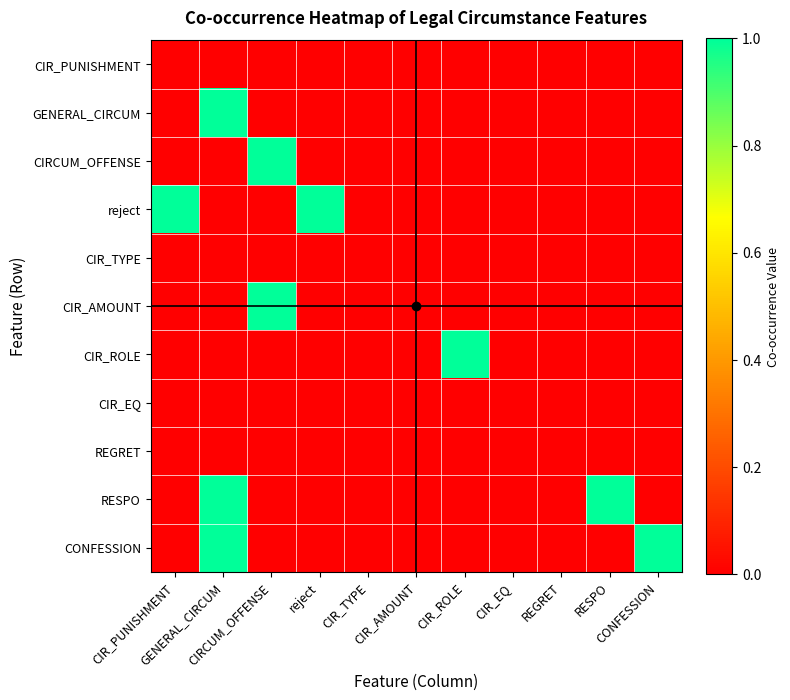

At which category is the sum across all series the highest?

GENERAL_CIRCUM